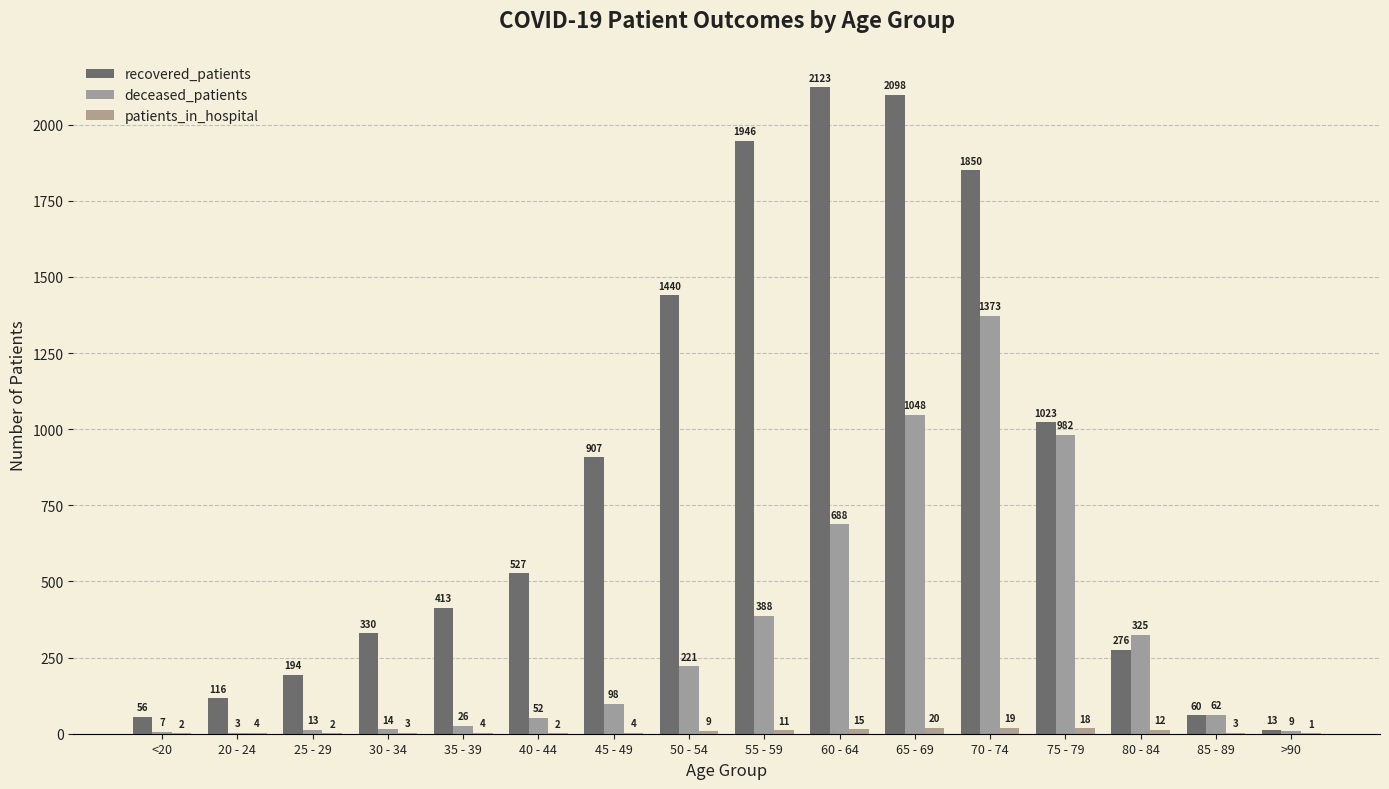

What is the sum of the recovered_patients values at 55 - 59 and 45 - 49?

2853